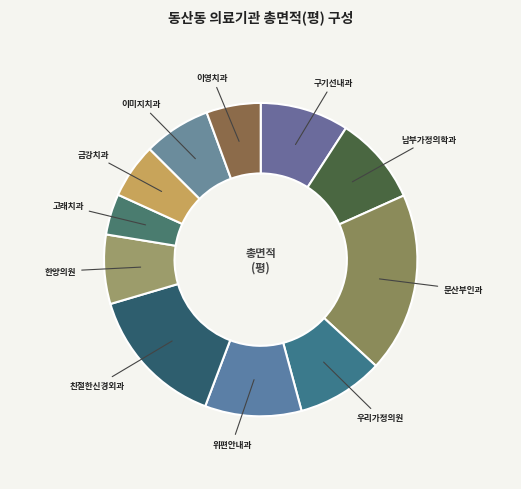

How many slices are in this pie chart?

11